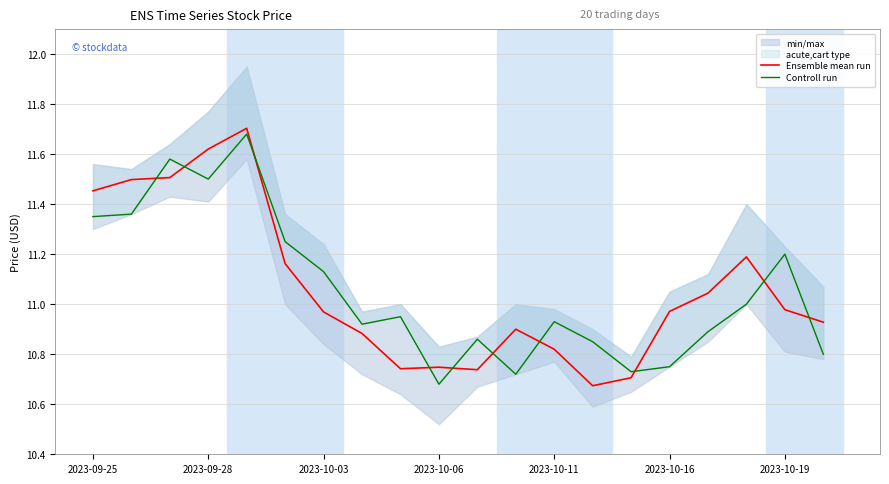

What is the total value across all series at 8?

21.7